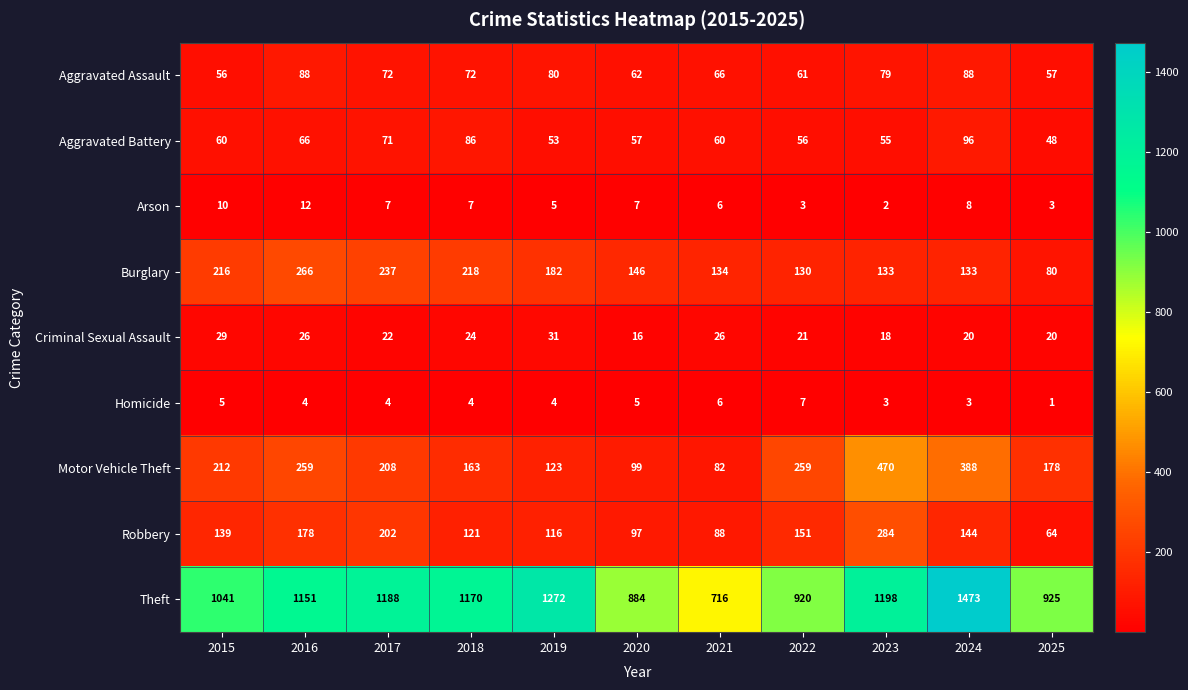

Rank the series by their maximum value, from lowest to highest.

Homicide, Arson, Criminal Sexual Assault, Aggravated Assault, Aggravated Battery, Burglary, Robbery, Motor Vehicle Theft, Theft